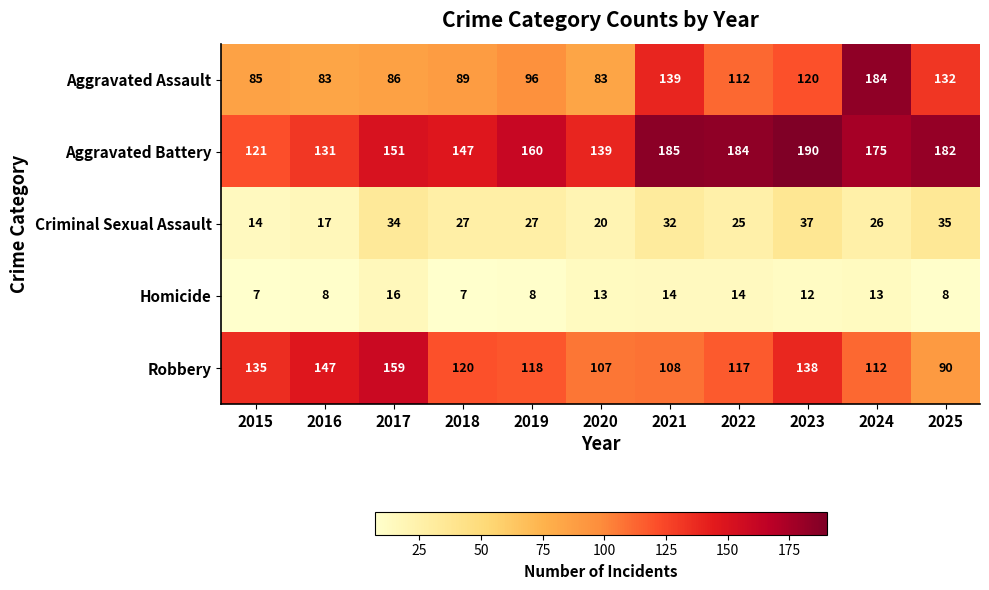

The value of Homicide at 2021 is 14. True or false?

True